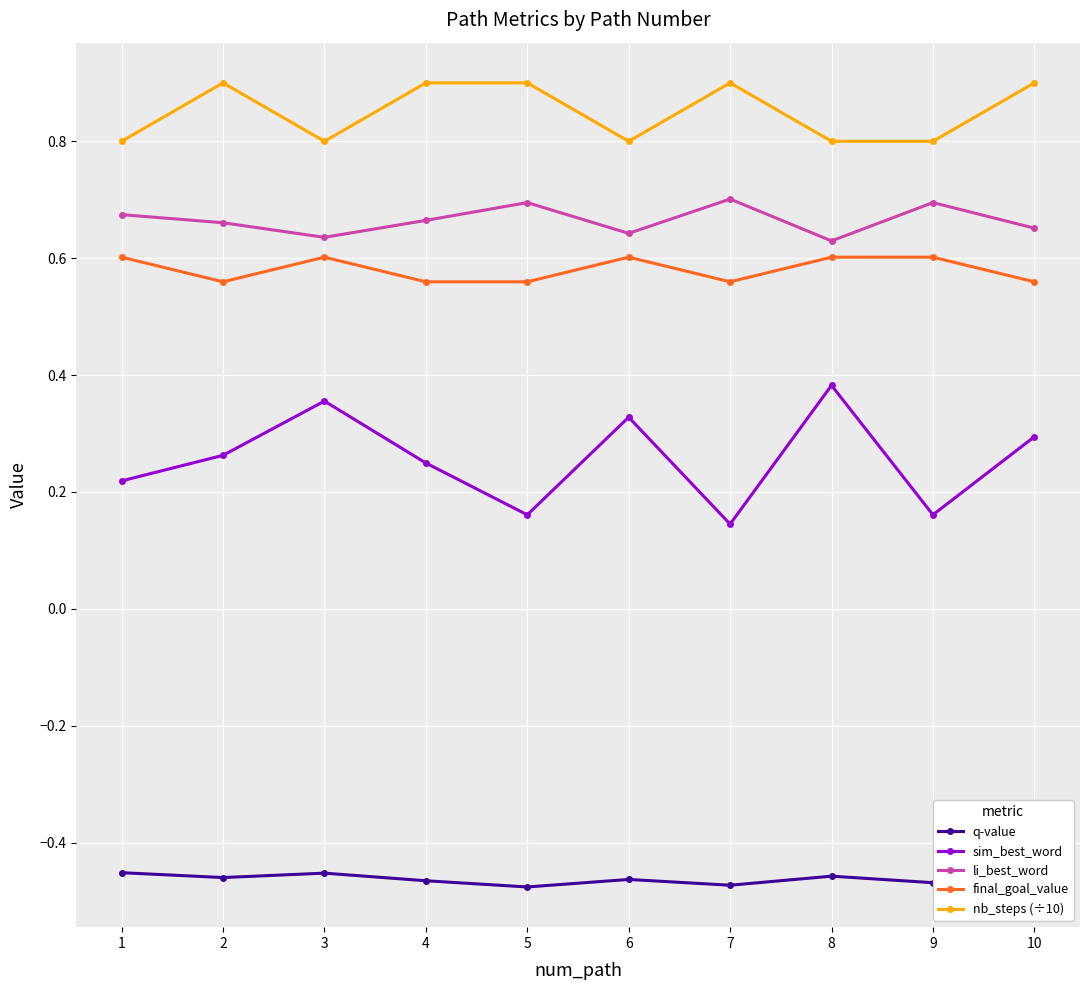

What is the total value across all series at 4?

1.9